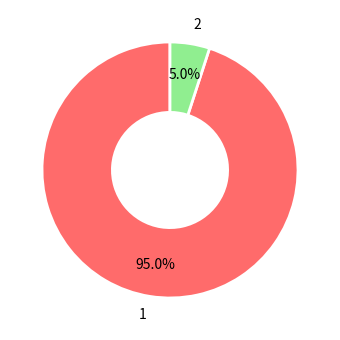

Which slice is the smallest?

2